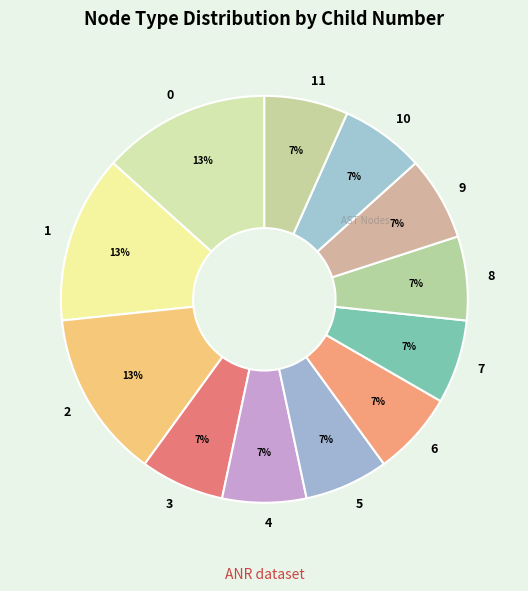

Approximately how many times larger is the value at 10 compared to 2?

0.5